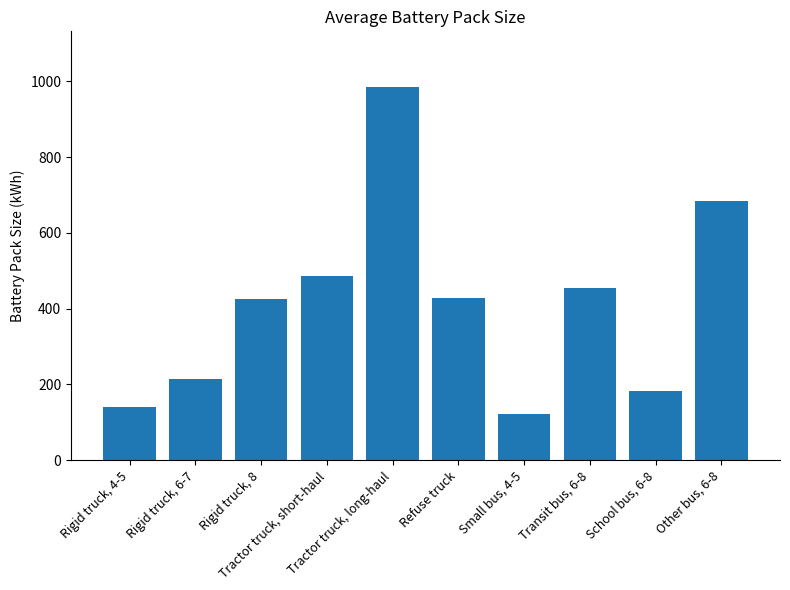

Approximately how many times larger is the value at Rigid truck, 4-5 compared to Tractor truck, long-haul?

0.1